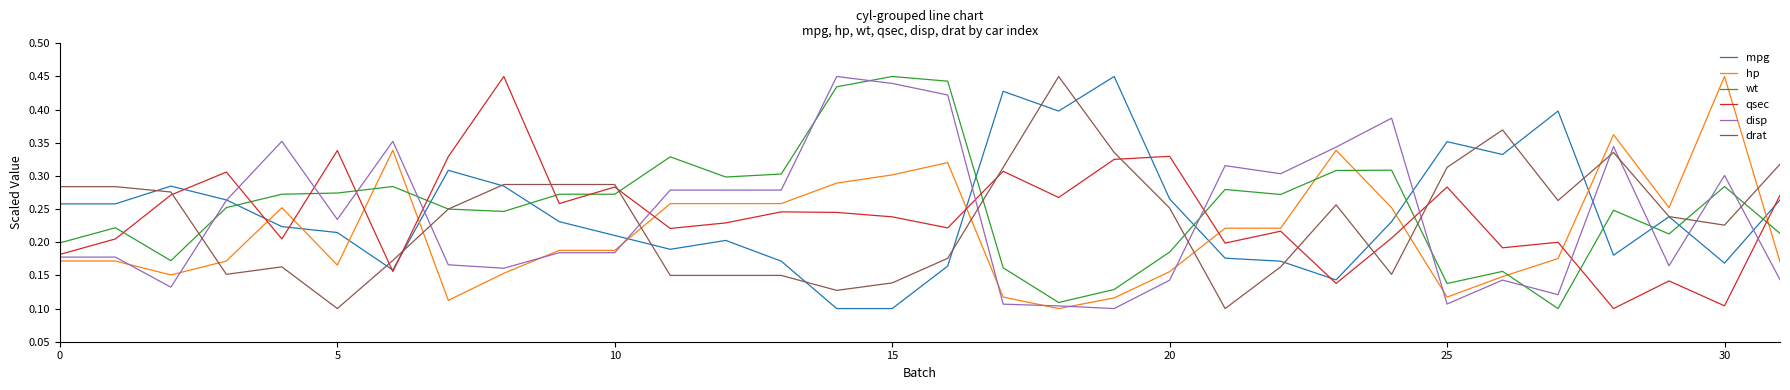

How many intersections are there between wt and qsec?

13